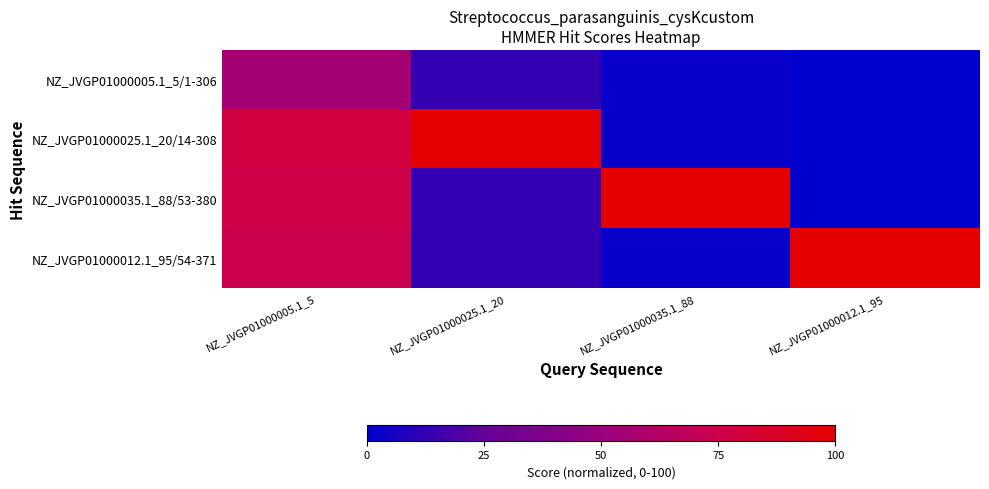

What is the total value across all series at NZ_JVGP01000005.1_5?

286.9